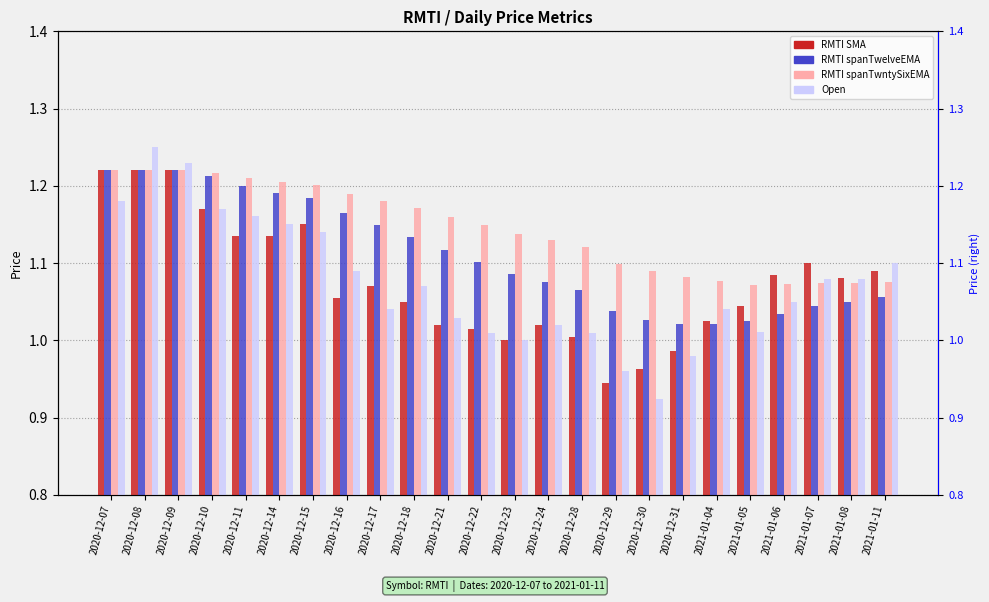

The value of RMTI spanTwelveEMA at 2021-01-06 is 1.5. True or false?

False